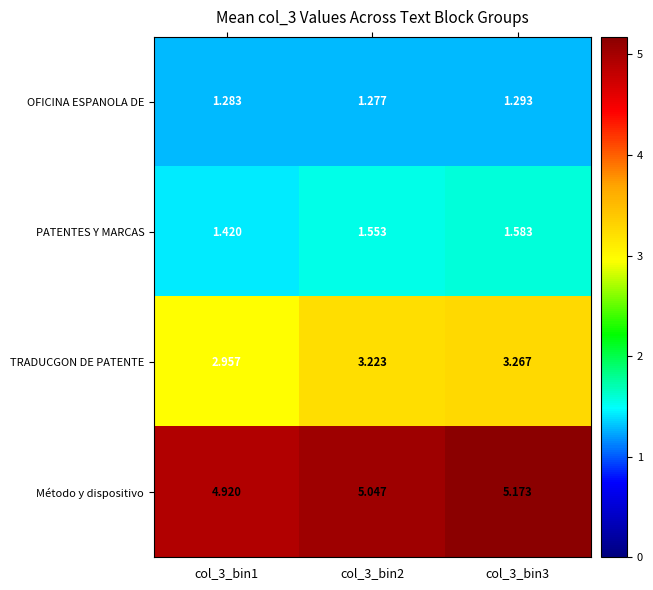

At col_3_bin1, list the series in order from smallest to largest.

OFICINA ESPANOLA DE, PATENTES Y MARCAS, TRADUCGON DE PATENTE, Método y dispositivo